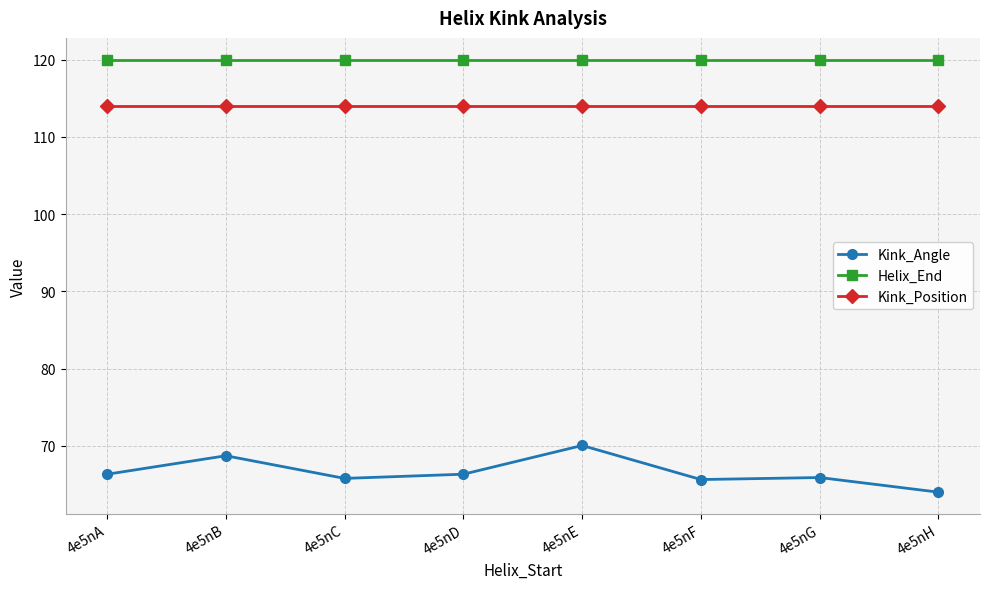

Which label corresponds to the smallest value in the chart?

4e5nH